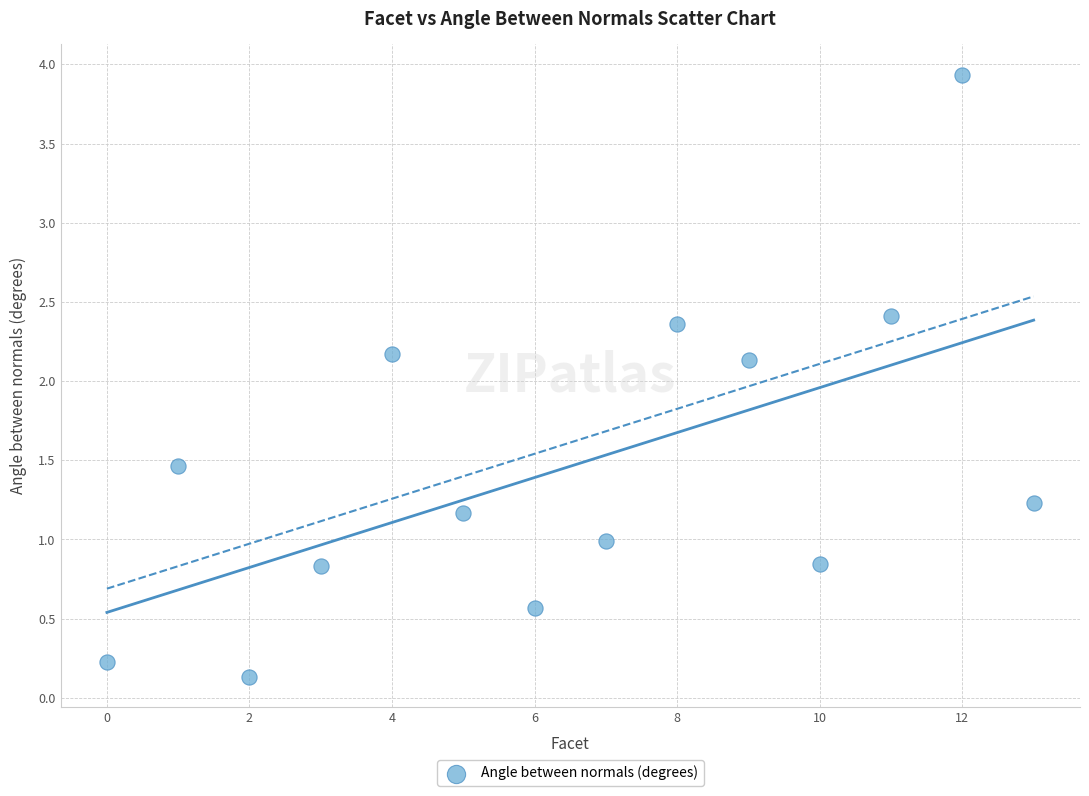

What is the range of Y values (max minus min)?

3.8